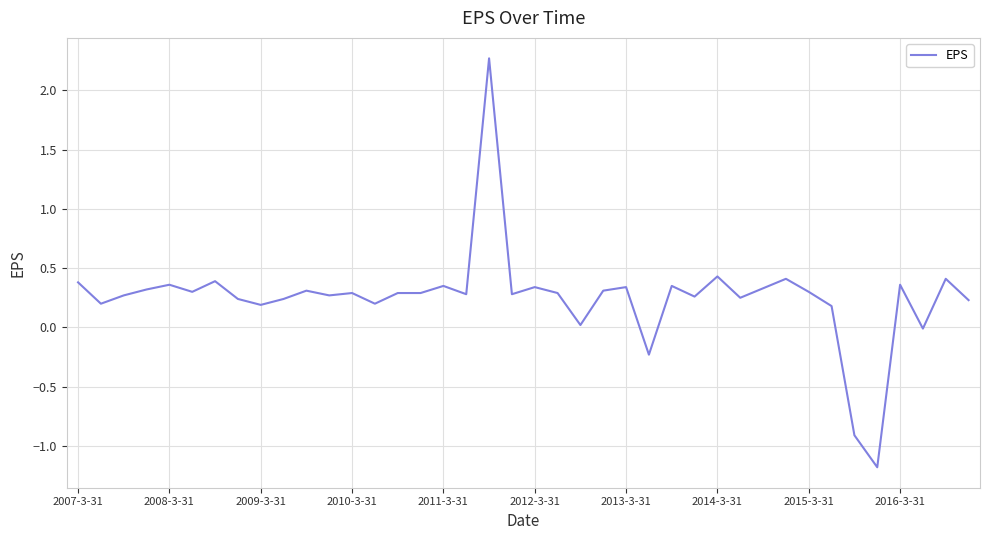

What is the minimum value shown in the chart?

-1.2